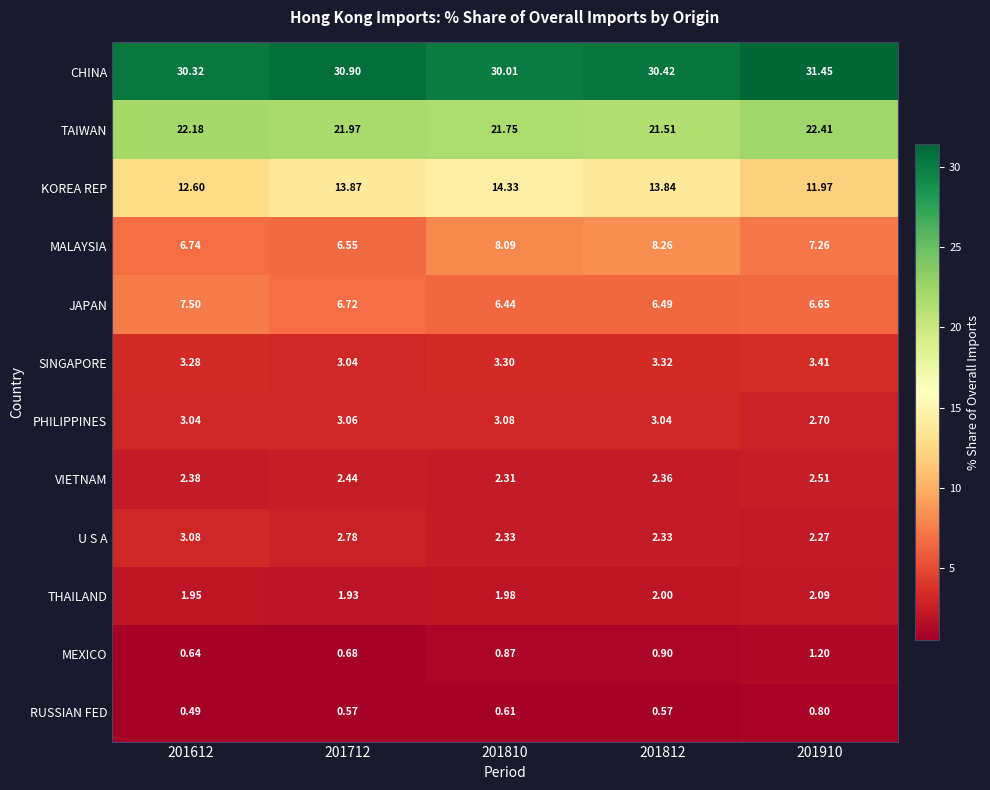

What is the spread (max minus min) of values at 201612?

29.8